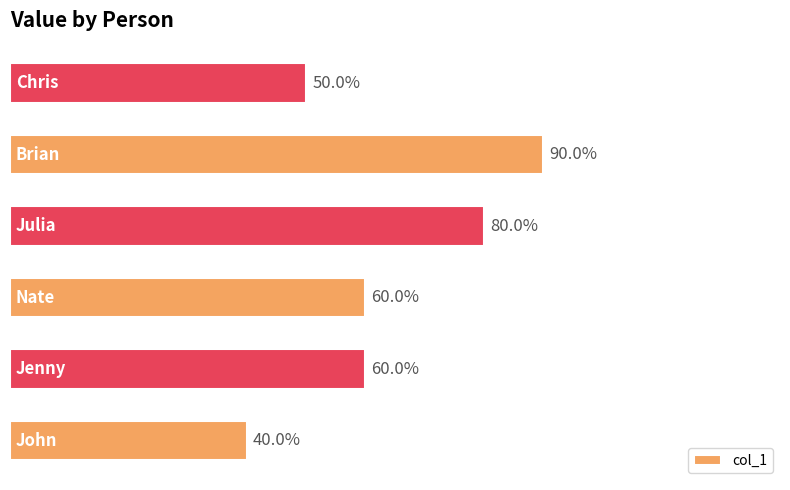

Are the bars horizontal?

Yes